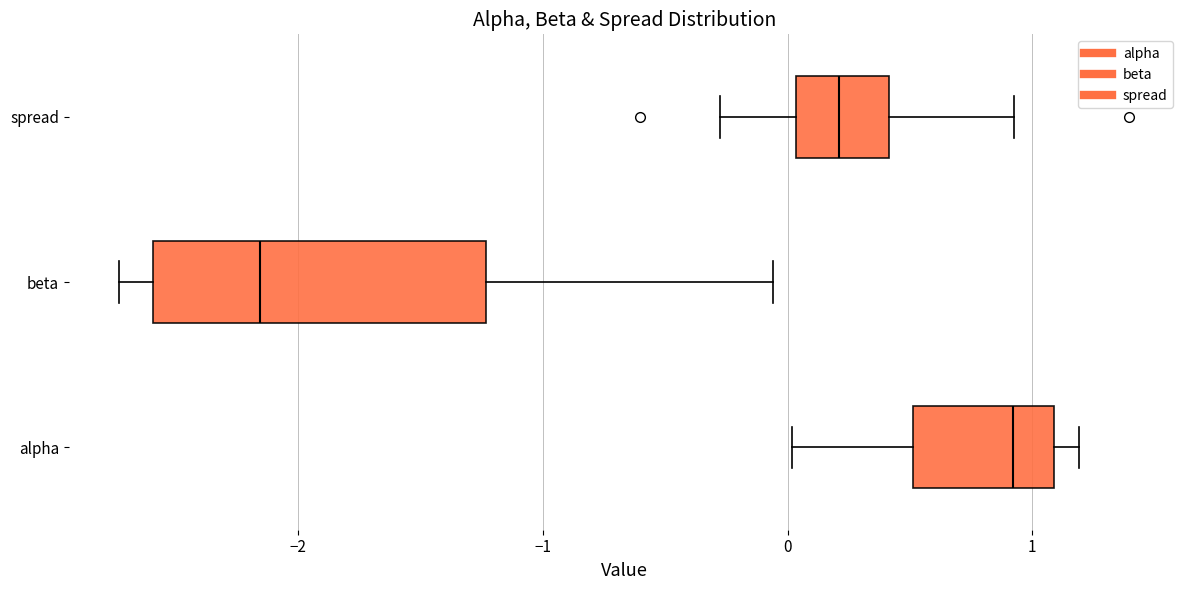

Which box has the furthest to the left median line?

beta